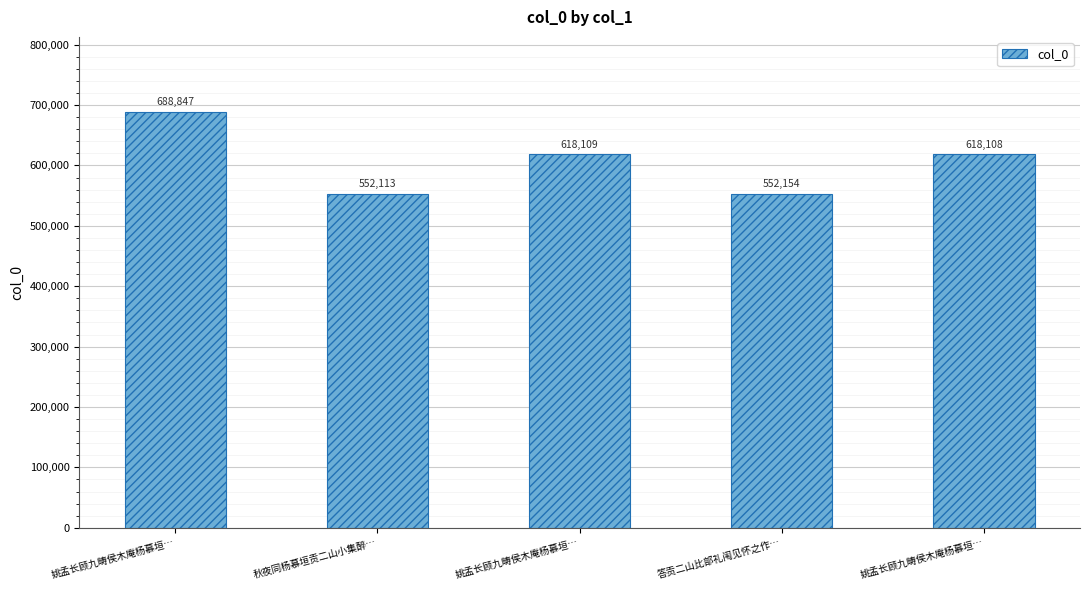

Reading left to right, extract all data points from this chart.

姚孟长顾九畴侯木庵杨慕垣…=688847	秋夜同杨慕垣贡二山小集醉…=552113	姚孟长顾九畴侯木庵杨慕垣…=618109	答贡二山比部礼闱见怀之作…=552154	姚孟长顾九畴侯木庵杨慕垣…=618108